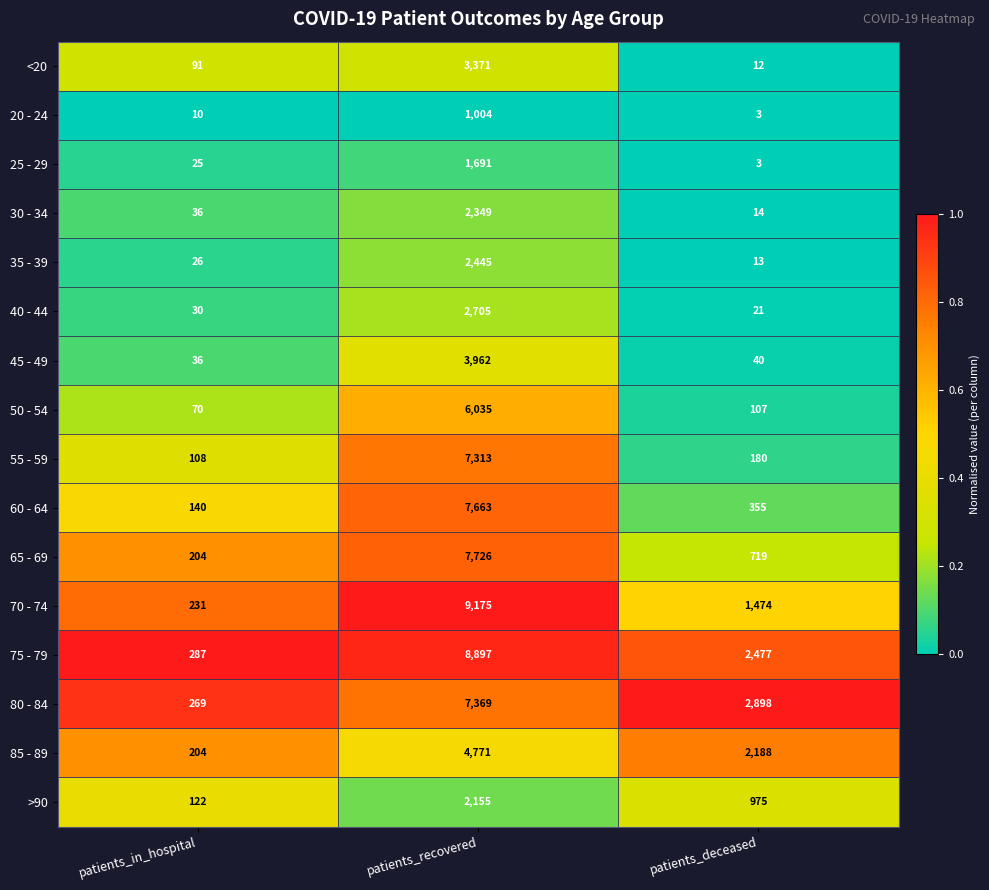

True or false: 60 - 64 has a value of 140 at patients_in_hospital.

True